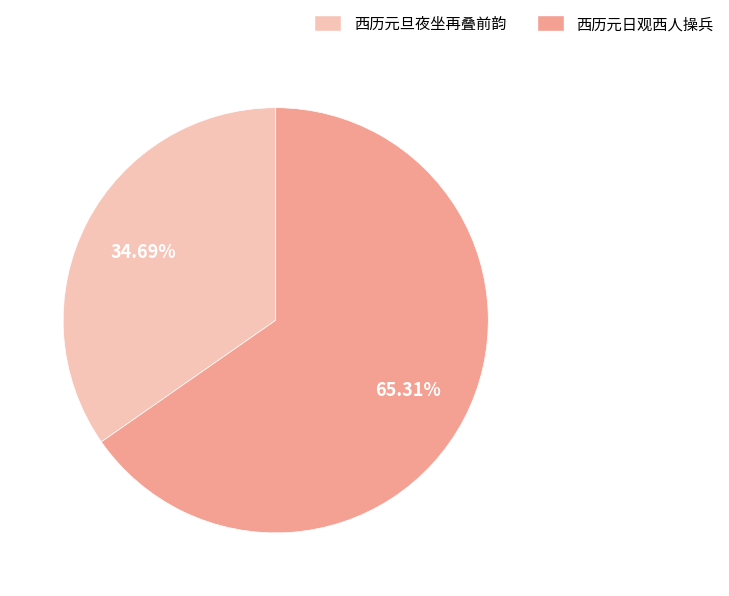

Does 西历元日观西人操兵 account for over 50% of the chart?

Yes